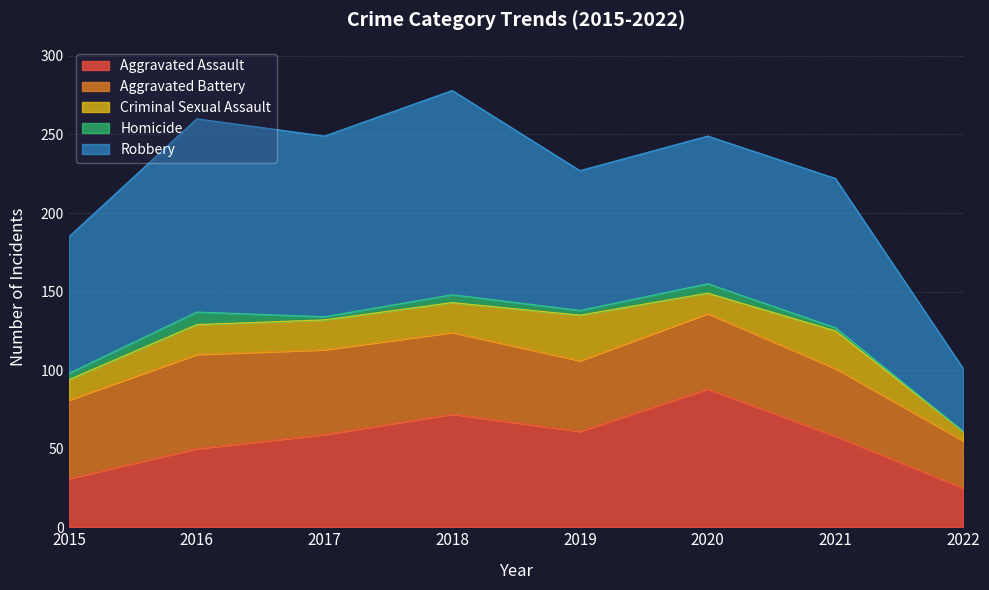

How many values in the Criminal Sexual Assault series are below 19?

3